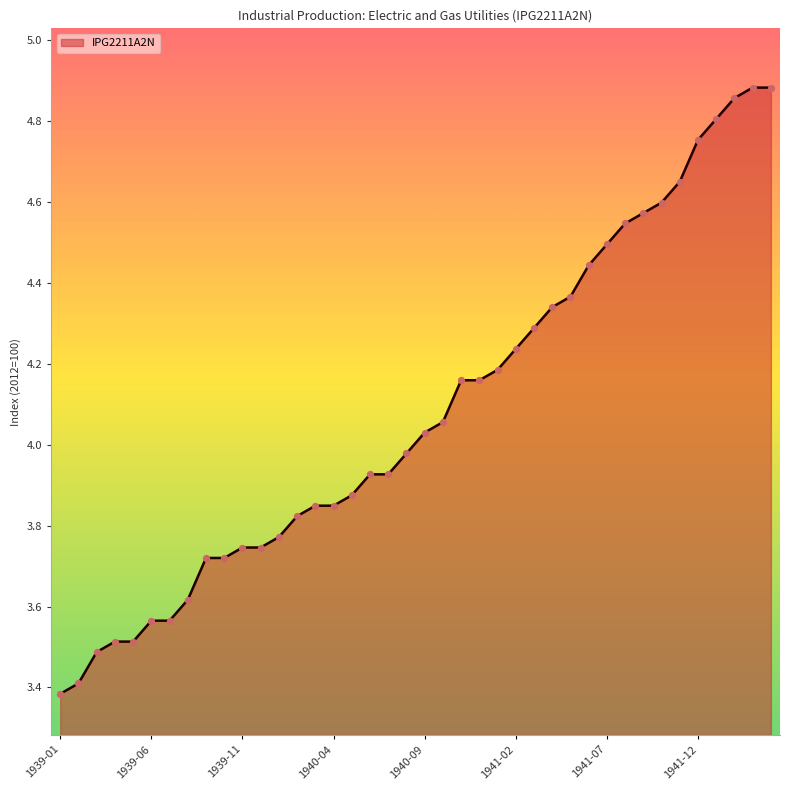

What is the minimum value shown in the chart?

3.4